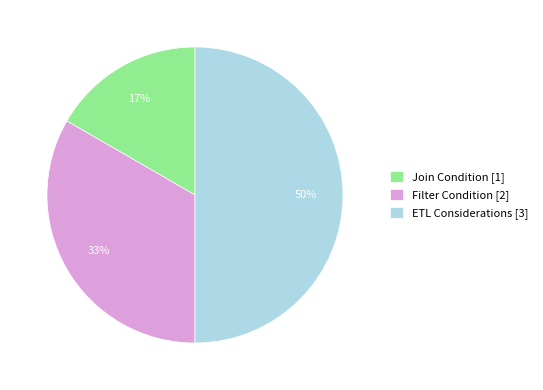

Which has a higher value, ETL Considerations or Filter Condition?

ETL Considerations